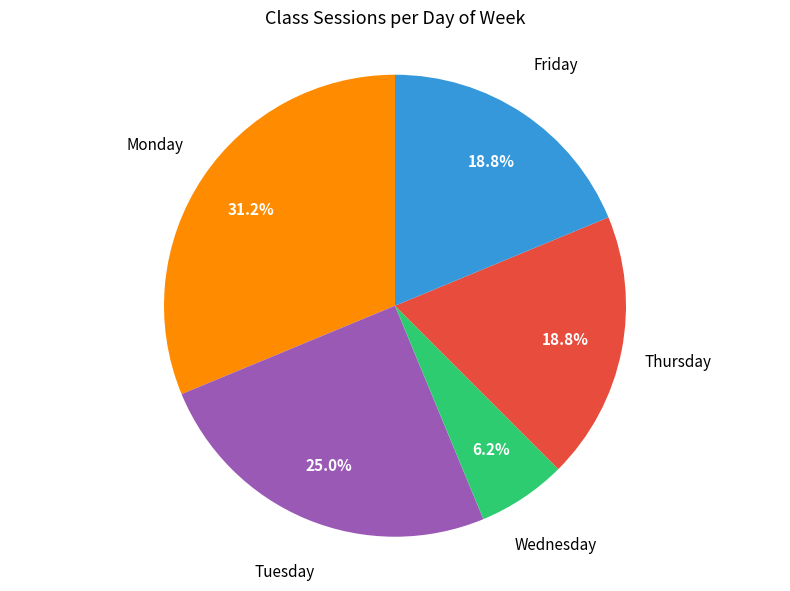

Is there a majority slice in this chart?

No